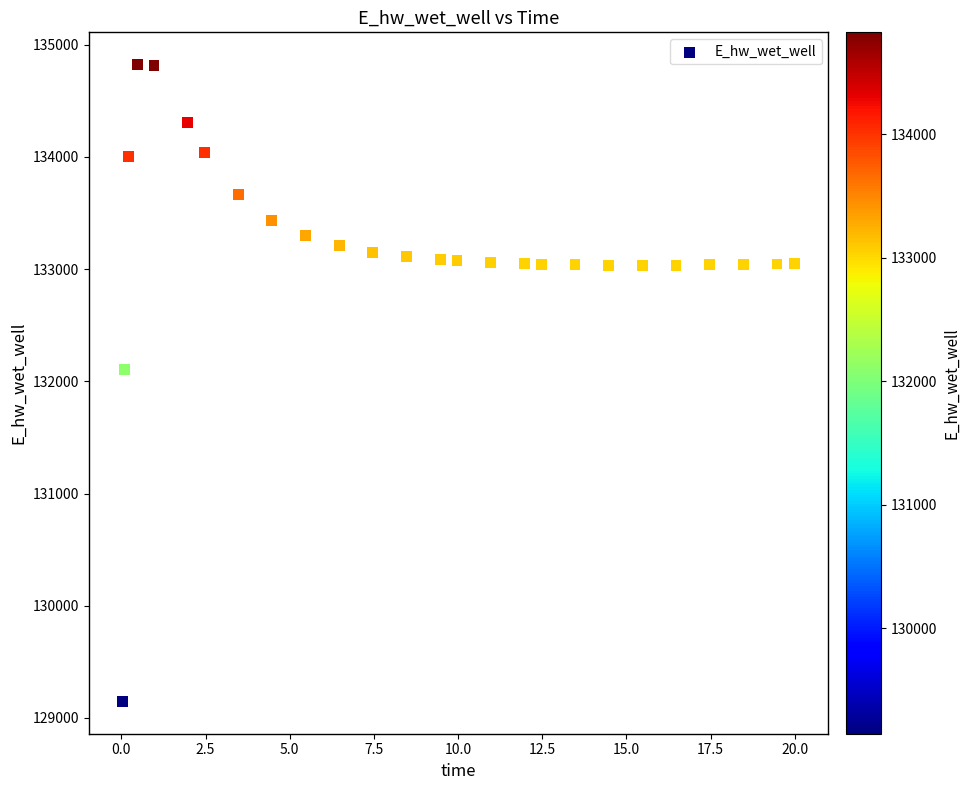

What Y value in the scatter plot is closest to 131984?

132108.3